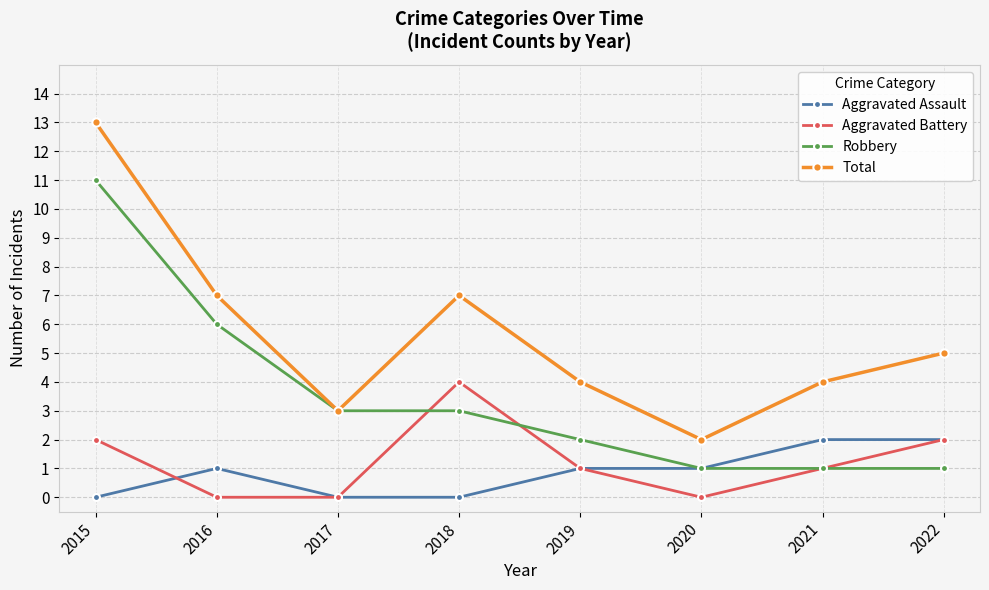

Which category has the highest value in the Aggravated Battery series?

2018